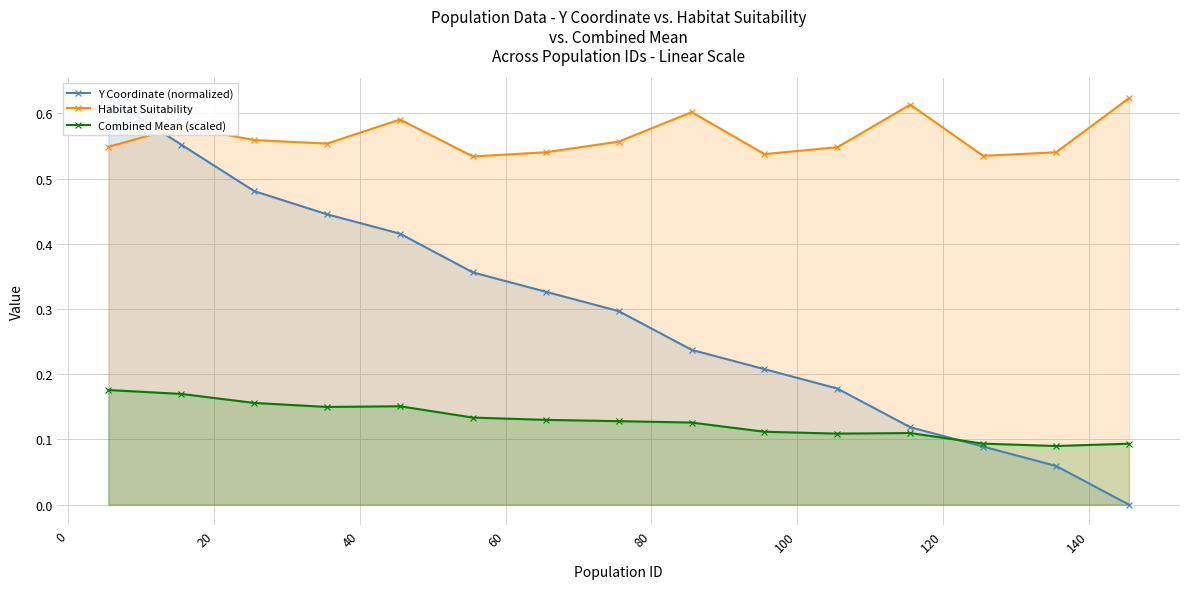

True or false: Combined Mean (scaled) and Habitat Suitability cross at least once.

False